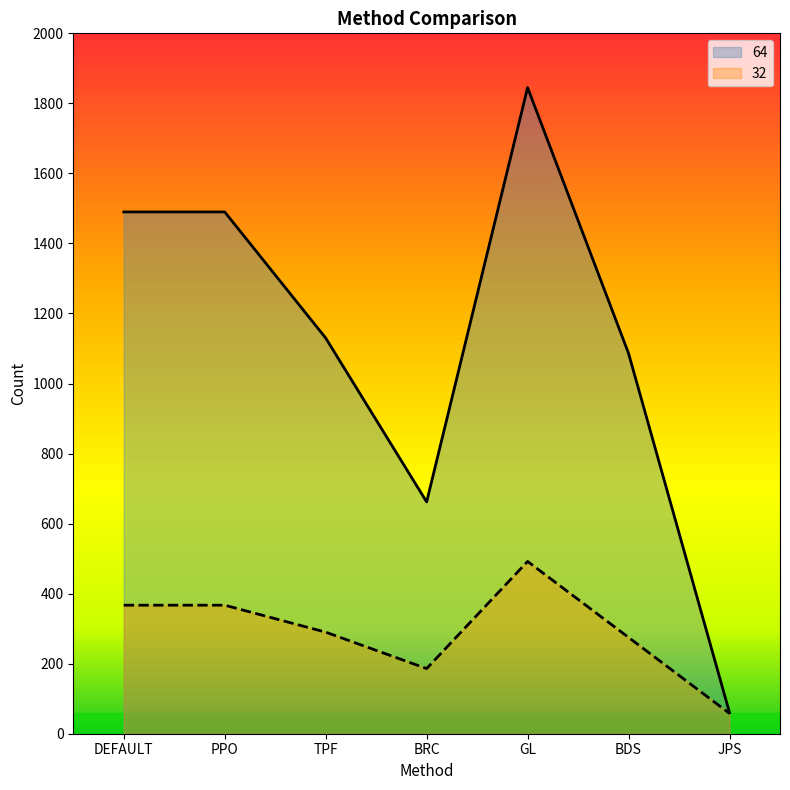

What is the difference between the highest and lowest values at DEFAULT?

1123